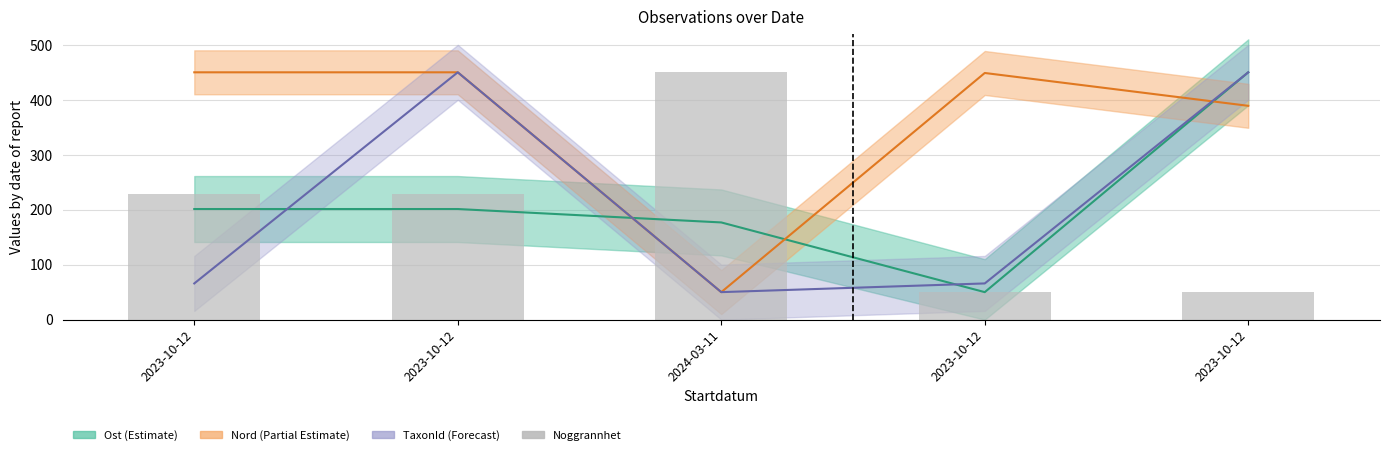

List the labels in order of value, smallest first.

2023-10-12, 2023-10-12, 2023-10-12, 2023-10-12, 2024-03-11